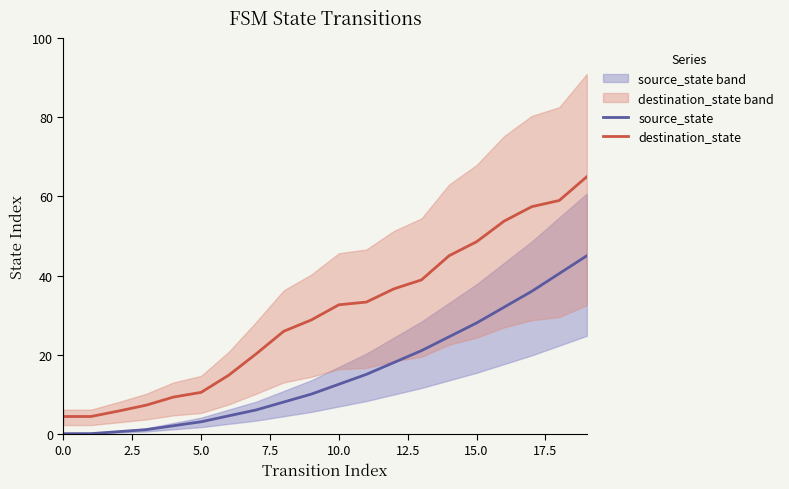

At which label is source_state closest to 22?

13